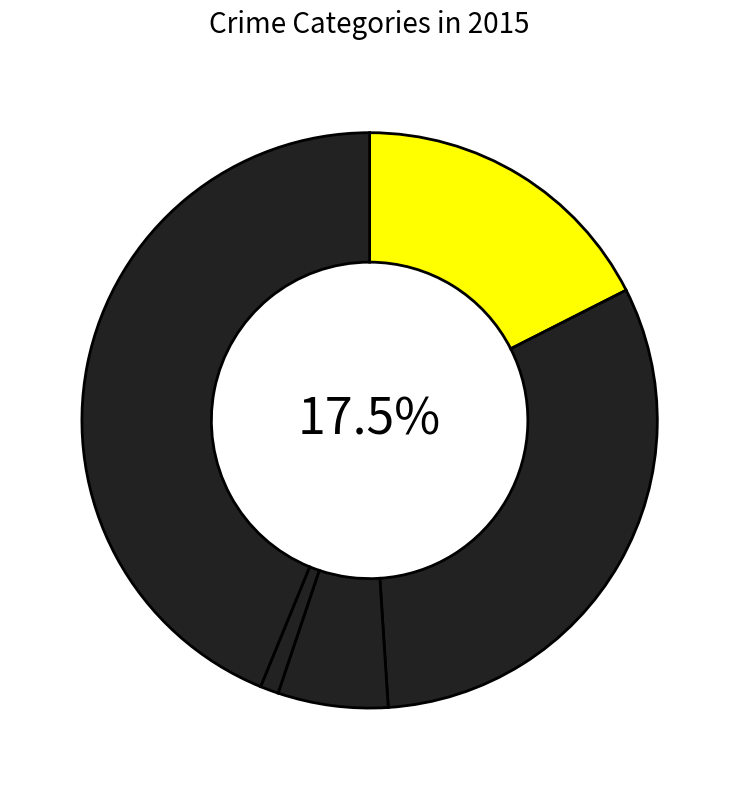

What is the smallest slice in the pie chart?

Homicide